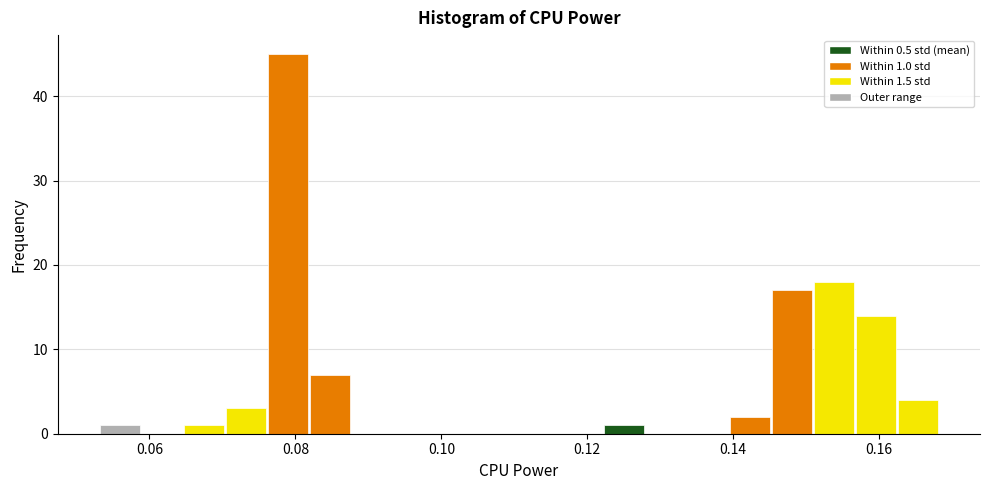

Around what value on the x-axis is the tallest bar? Give the approximate position of its centre, as read against the axis.

0.078